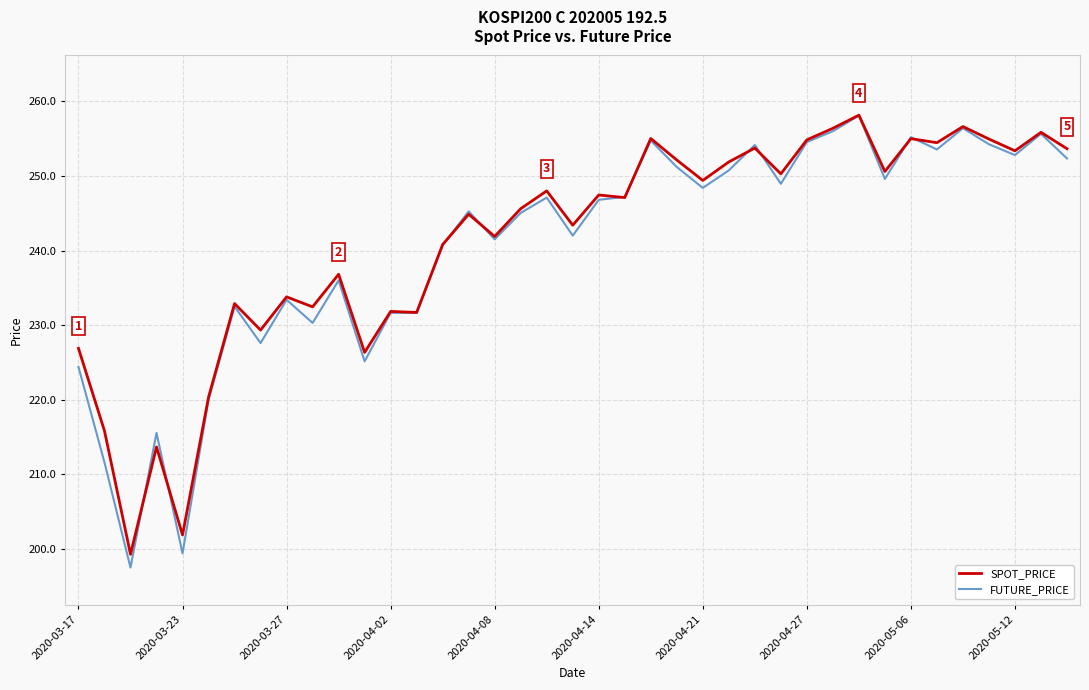

After their last crossing, which series has the higher values: FUTURE_PRICE or SPOT_PRICE?

SPOT_PRICE